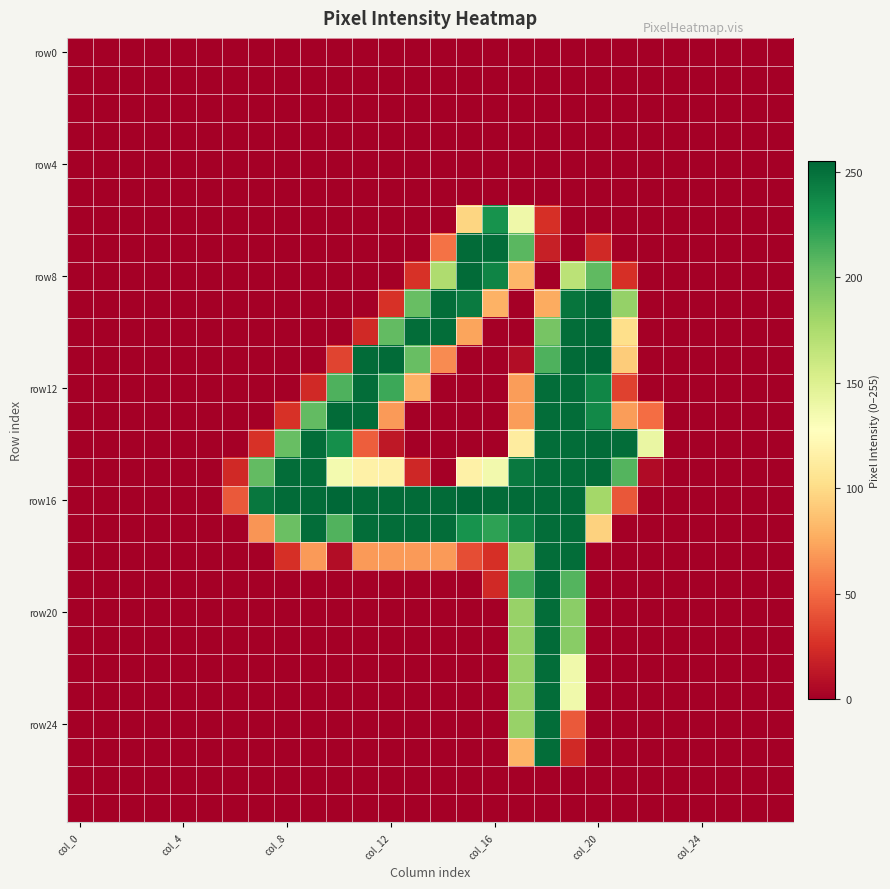

At how many categories does at least one series exceed 147?

15